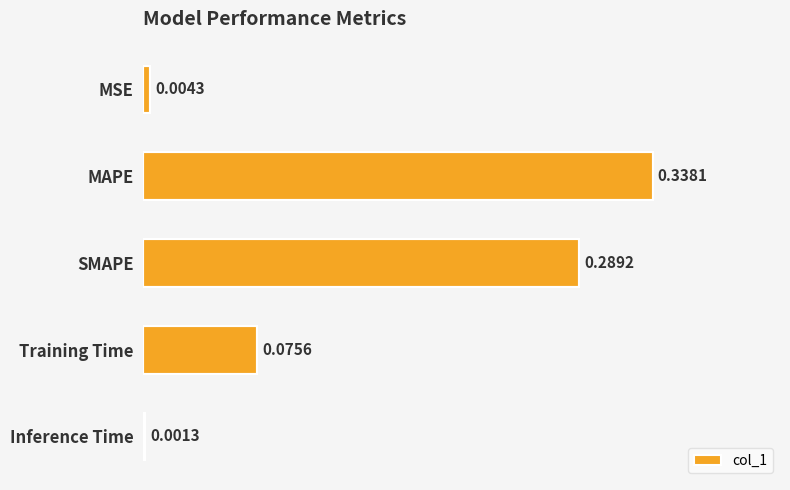

At which category does the chart reach its peak across all series?

MAPE